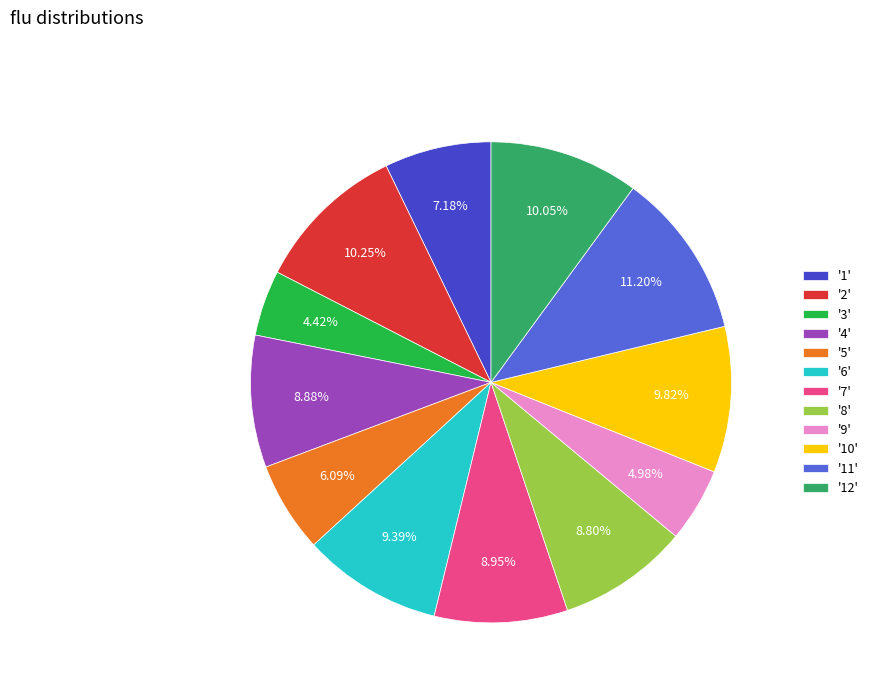

What is the ratio of the value at '8' to the value at '3'?

2.0